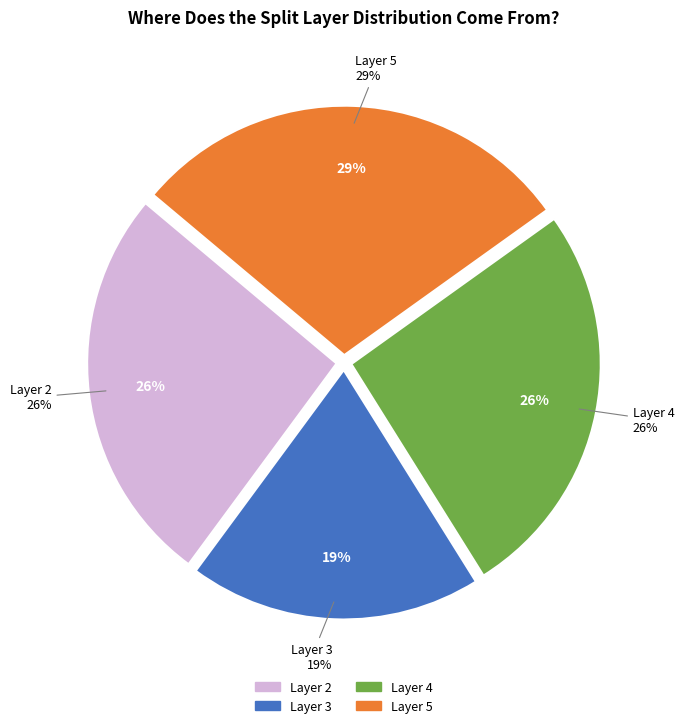

How many slices are in this pie chart?

4